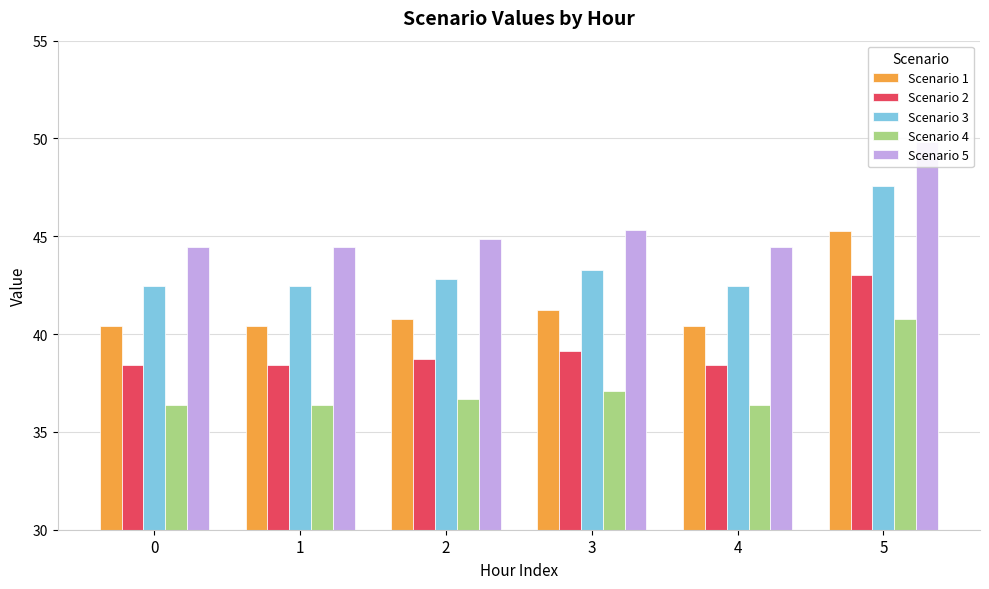

Reading left to right, extract all data points from this chart.

Scenario 1: 40.4	40.4	40.8	41.2	40.4	45.3
Scenario 2: 38.4	38.4	38.7	39.2	38.4	43.0
Scenario 3: 42.4	42.4	42.8	43.3	42.4	47.6
Scenario 4: 36.4	36.4	36.7	37.1	36.4	40.8
Scenario 5: 44.5	44.5	44.8	45.3	44.5	49.8